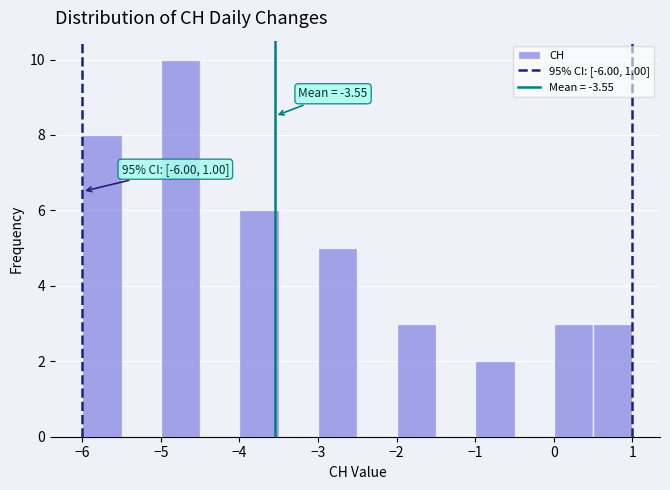

Over which range of the x-axis is the bar tallest?

-5.0 to -4.5